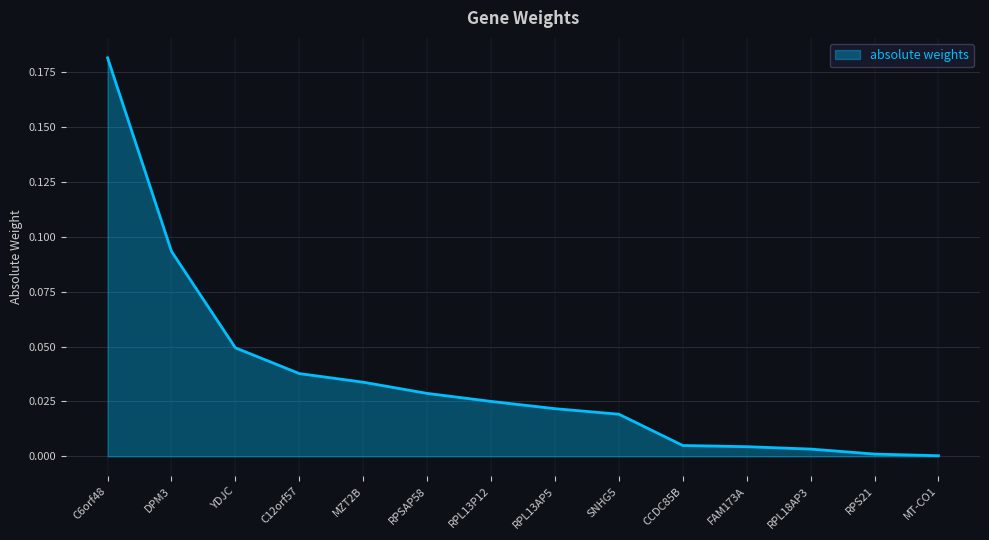

The chart shows a value of 0.1 at RPSAP58. True or false?

False